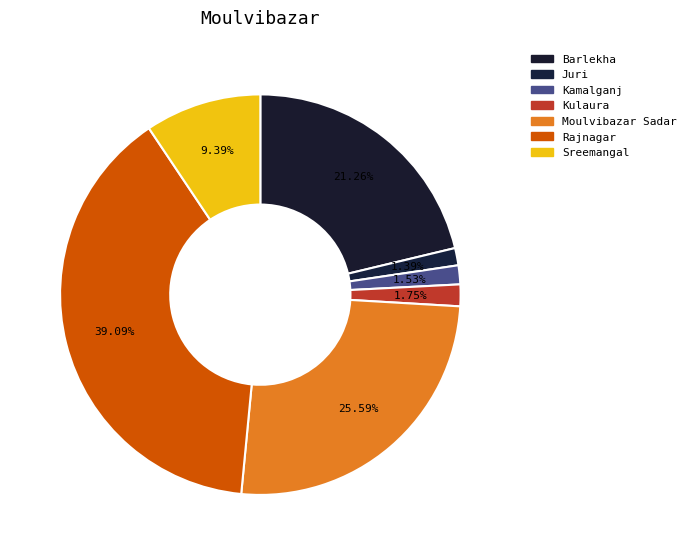

How many slices are in this pie chart?

7